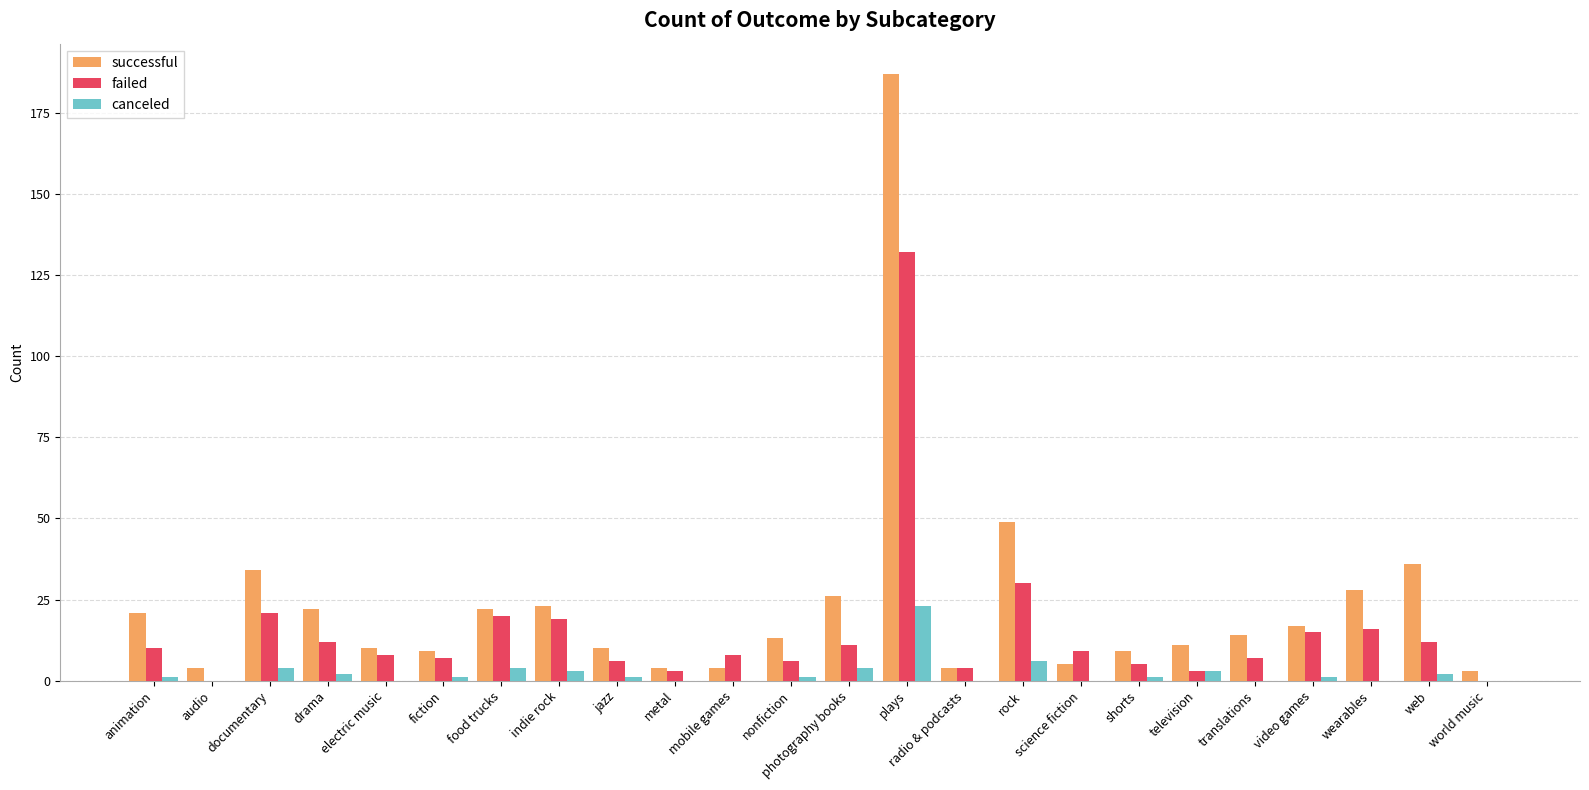

Which series has the largest total across all categories?

successful